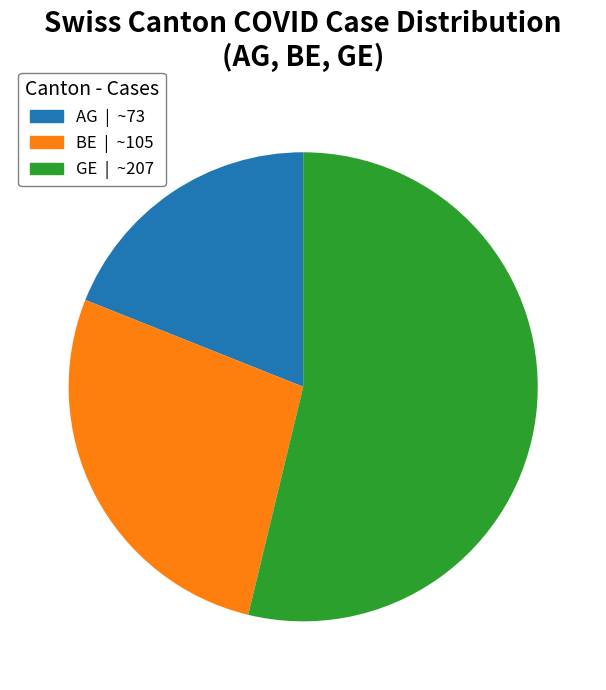

What is the smallest slice in the pie chart?

AG